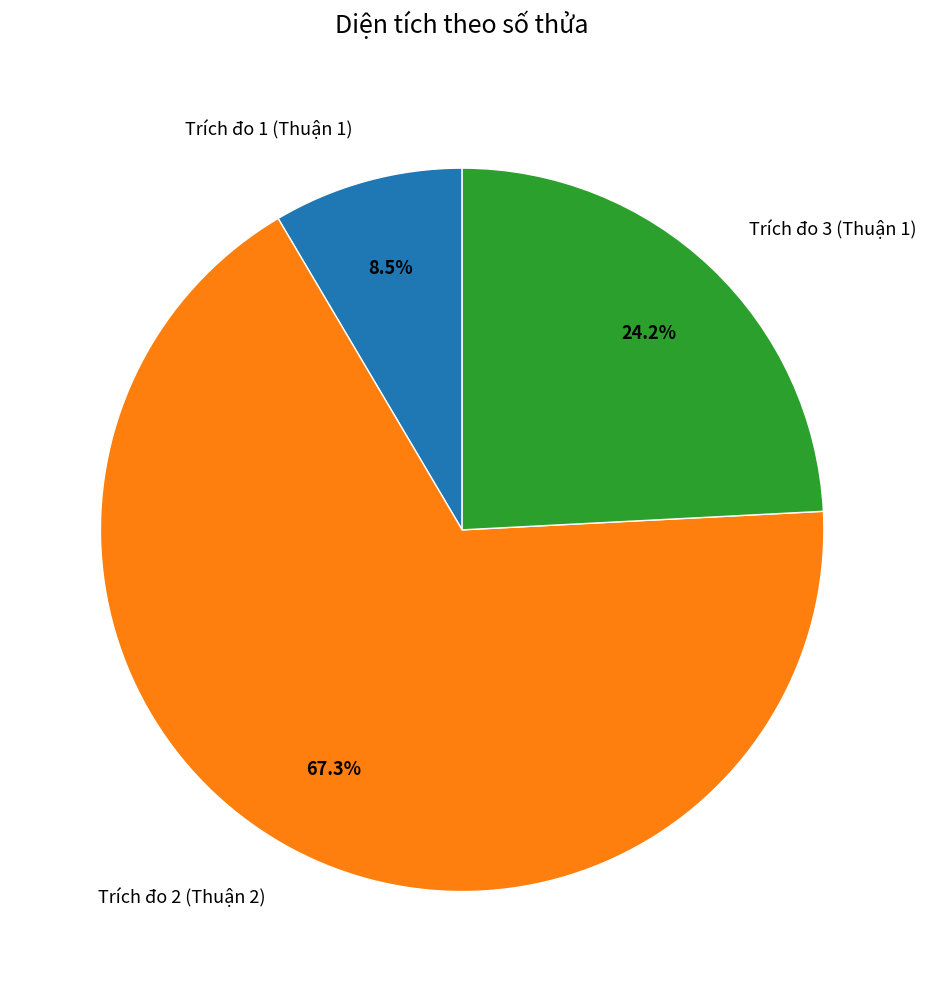

Which slice is the smallest?

Trích đo 1 (Thuận 1)